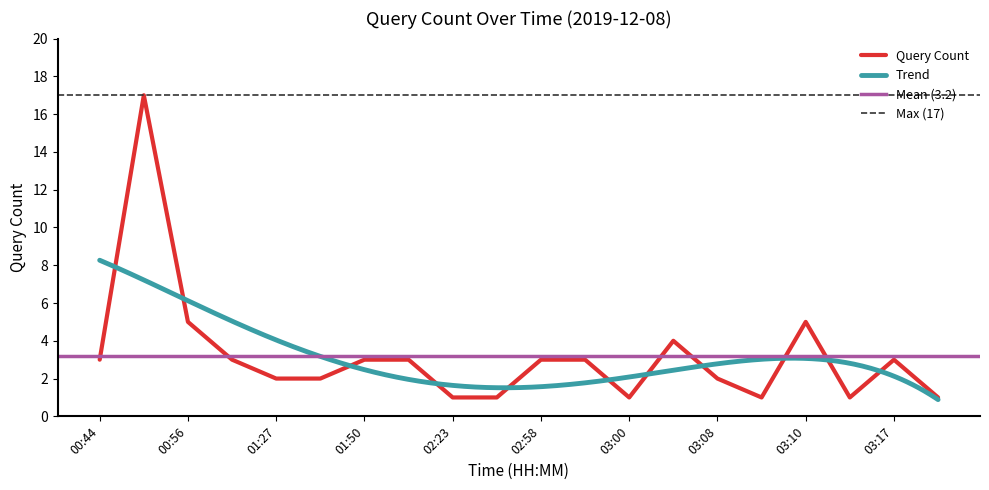

What is the greatest value displayed?

17